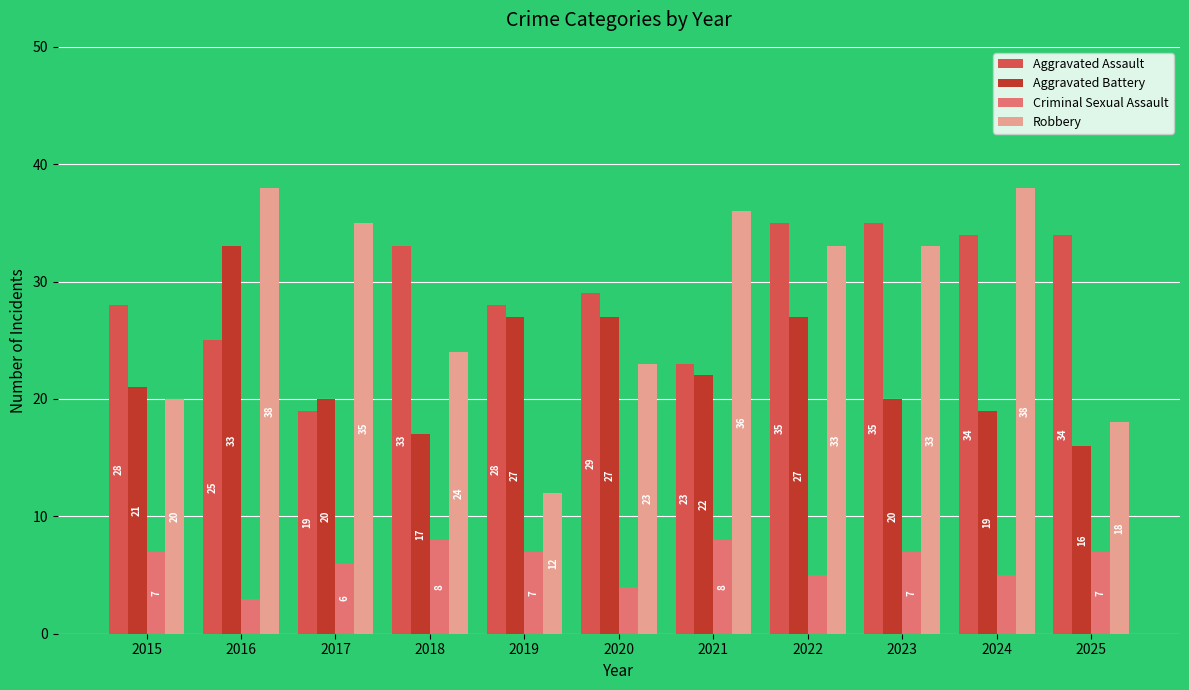

Is the value of Aggravated Assault at 2025 greater than the value of Aggravated Battery at 2015?

Yes